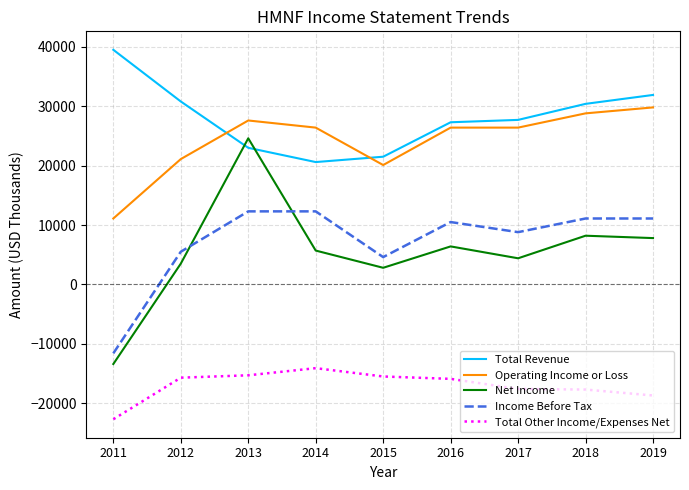

Which series changed the most between 2012 and 2015?

Total Revenue